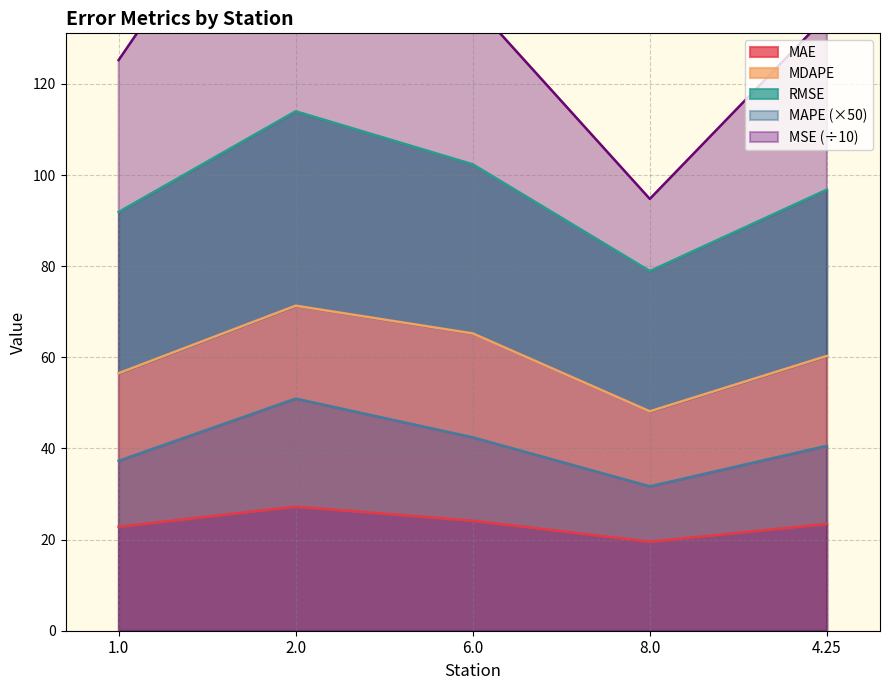

Is the value of MAPE at 2.0 greater than the value of MDAPE at 6.0?

No